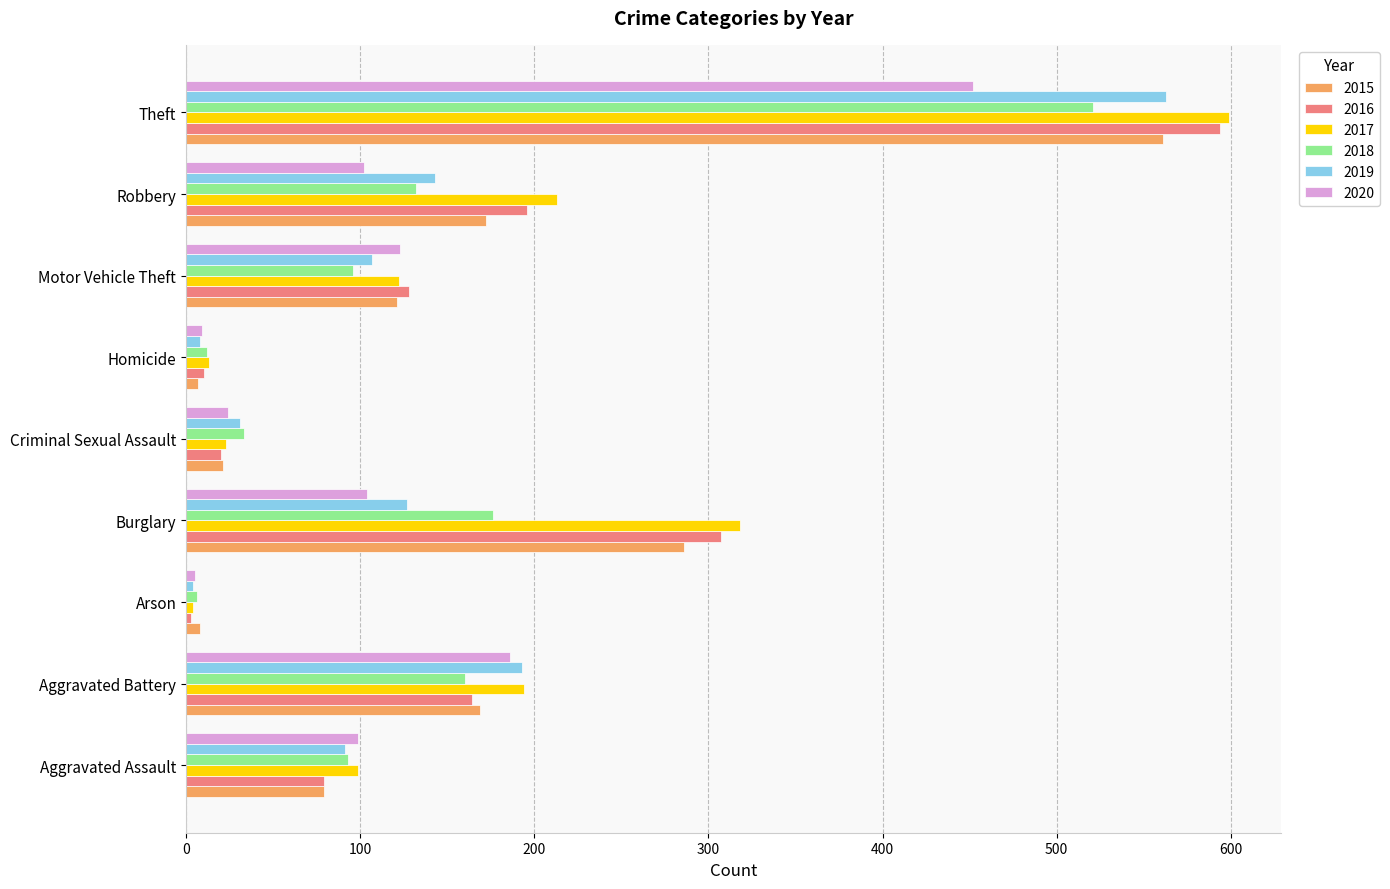

What is the average value of the 2020 series?

123